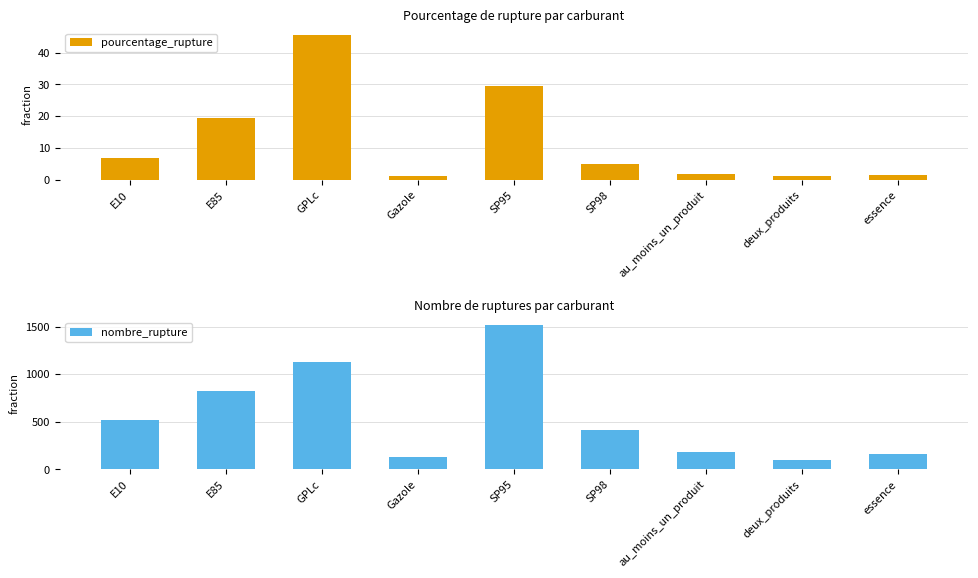

Reading right to left, extract all data points from this chart.

pourcentage_rupture: essence=1.6	deux_produits=1.0	au_moins_un_produit=1.9	SP98=4.9	SP95=29.4	Gazole=1.3	GPLc=45.5	E85=19.3	E10=6.7
nombre_rupture: essence=159.0	deux_produits=101.0	au_moins_un_produit=186.0	SP98=416.0	SP95=1519.0	Gazole=128.0	GPLc=1124.0	E85=826.0	E10=520.0